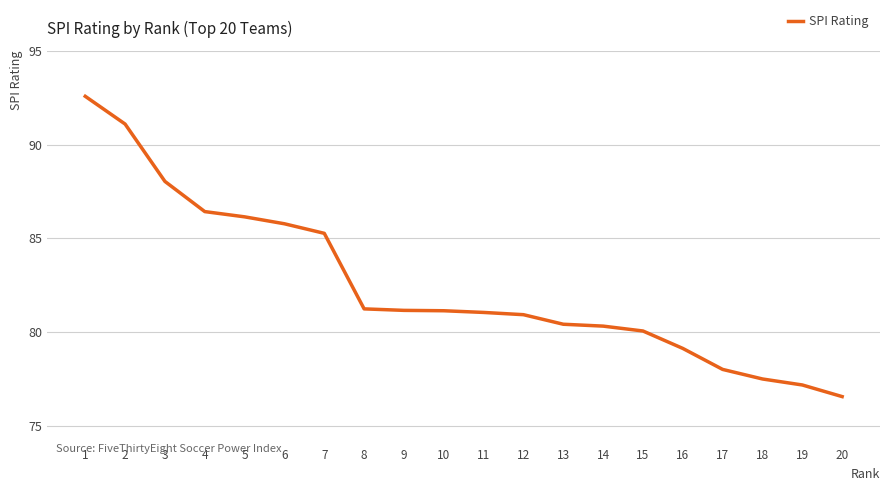

Count the number of categories in the chart.

20